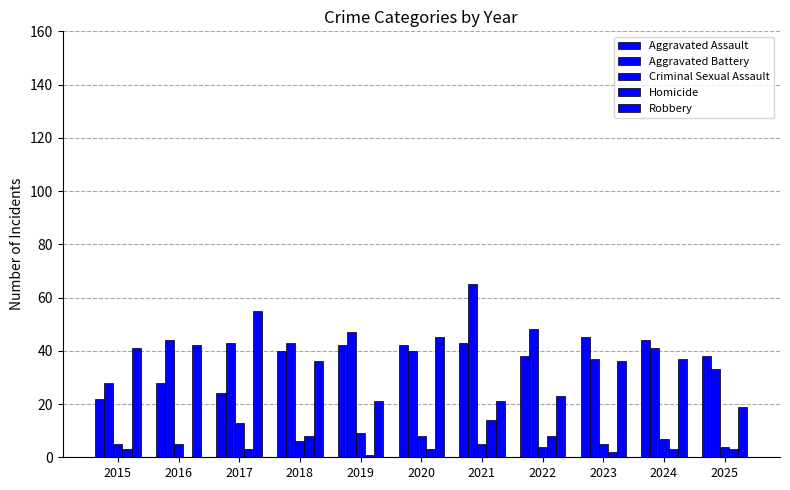

Is it true that Robbery equals 15 at 2023?

False